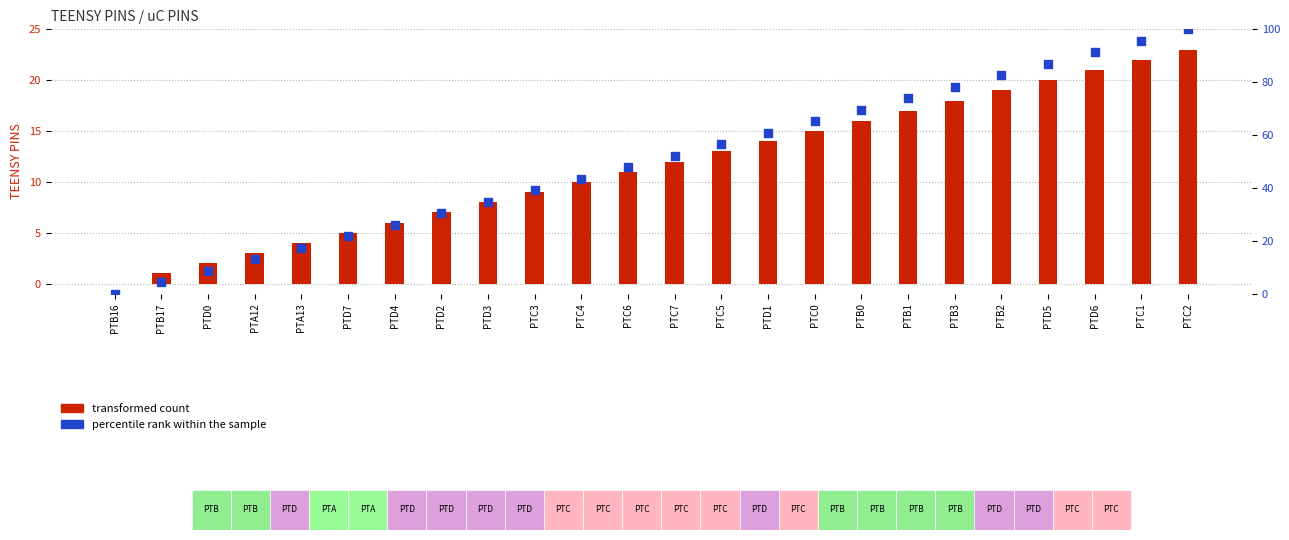

Is the value of TEENSY PINS at PTD2 greater than the value of percentile rank within the sample at PTC7?

No